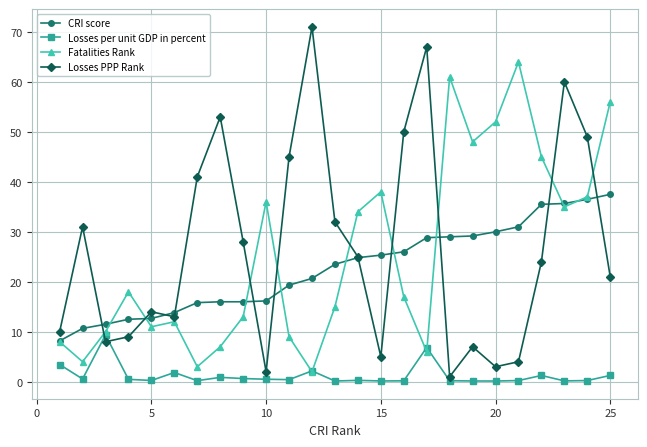

What is the highest value of the CRI score series?

37.5